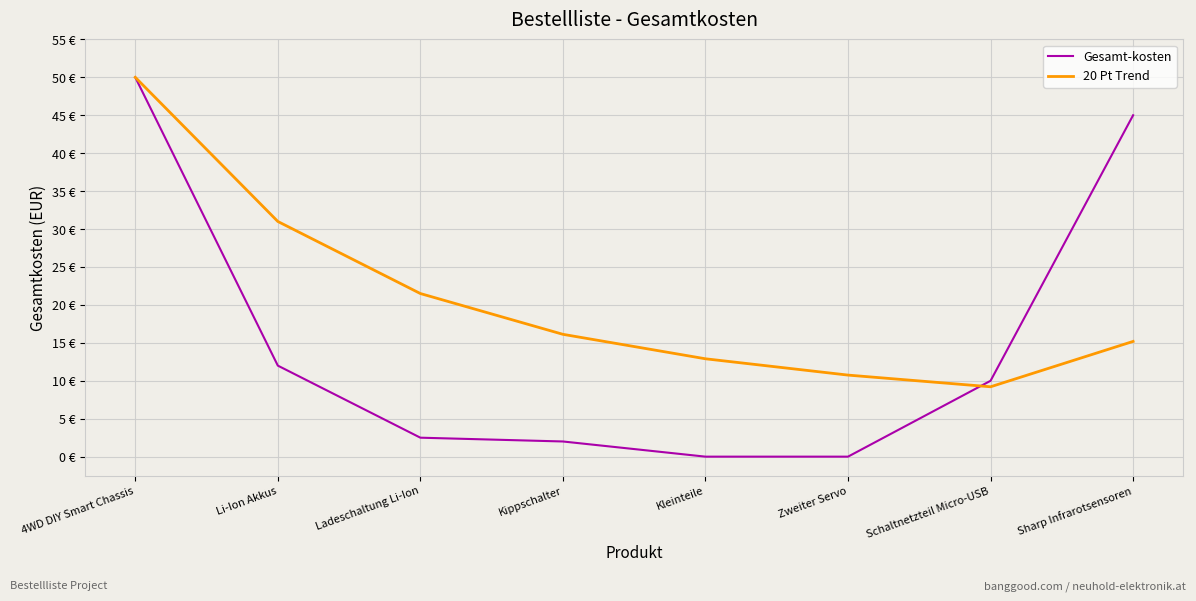

The 20 Pt Trend series shows 20.0 at Kleinteile. True or false?

False